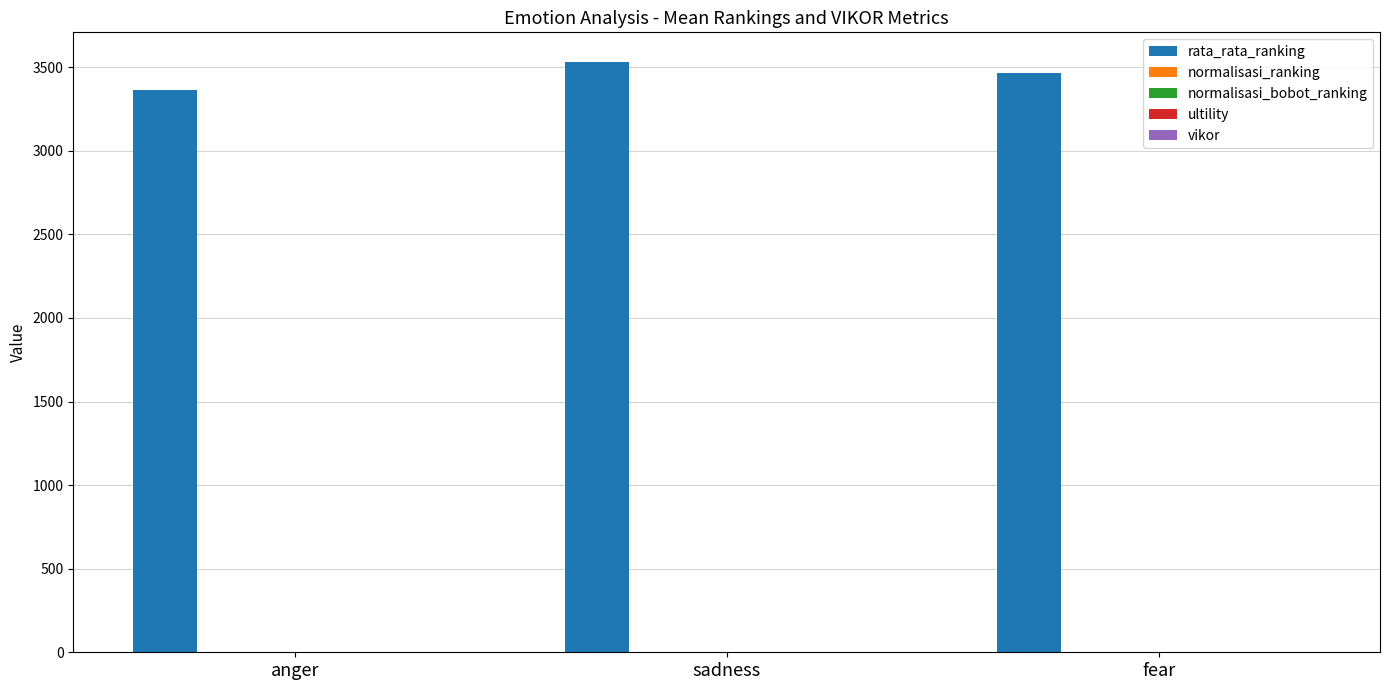

What is the total value across all series at sadness?

3534.0